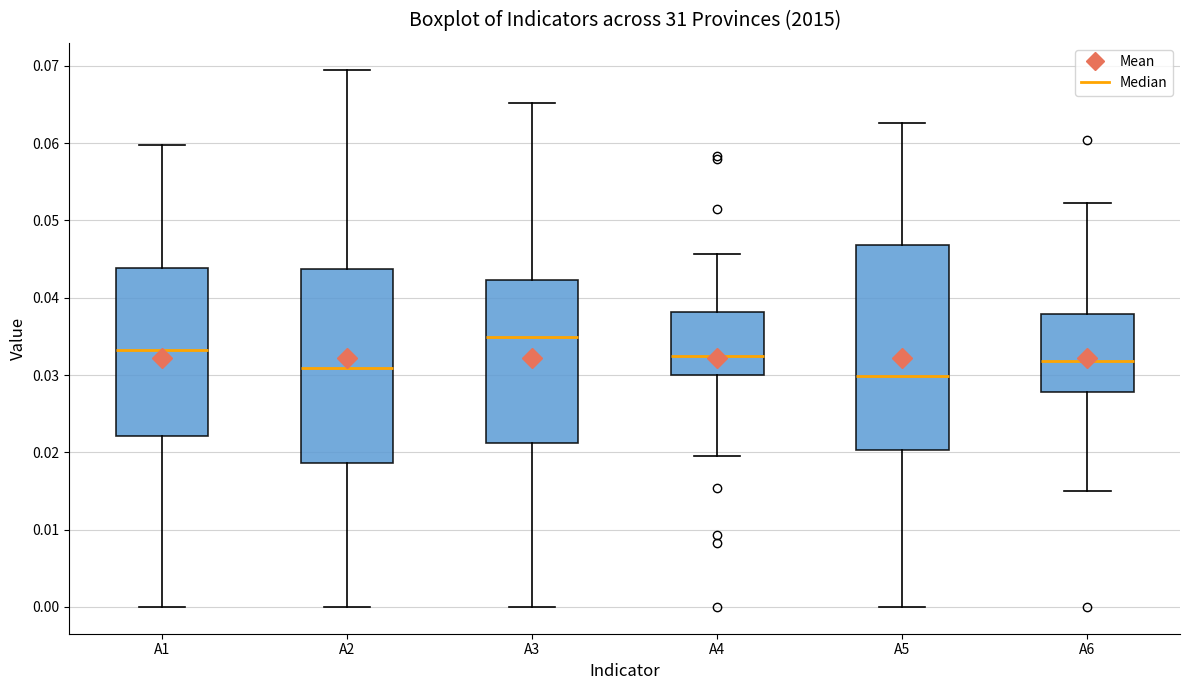

Reading left to right, read every box against the y-axis: the position of its median line, the range the box covers, and the ends of its whiskers. The values are not printed on the chart, so give them approximately, as read against the axis.

A1: median 0.033, box 0.022 to 0.044, whiskers 0.000 to 0.060
A2: median 0.031, box 0.019 to 0.044, whiskers 0.000 to 0.070
A3: median 0.035, box 0.021 to 0.042, whiskers 0.000 to 0.065
A4: median 0.033, box 0.030 to 0.038, whiskers 0.020 to 0.046
A5: median 0.030, box 0.020 to 0.047, whiskers 0.000 to 0.063
A6: median 0.032, box 0.028 to 0.038, whiskers 0.015 to 0.052